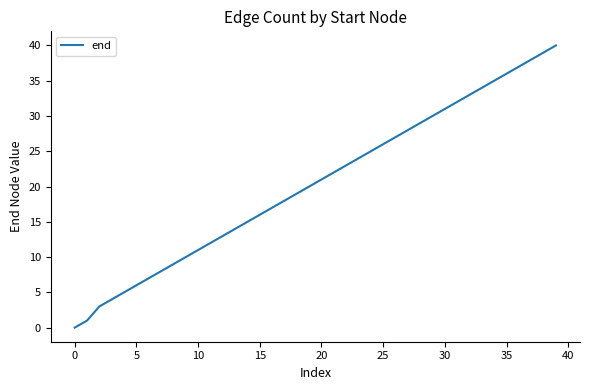

What is the maximum value shown in the chart?

40